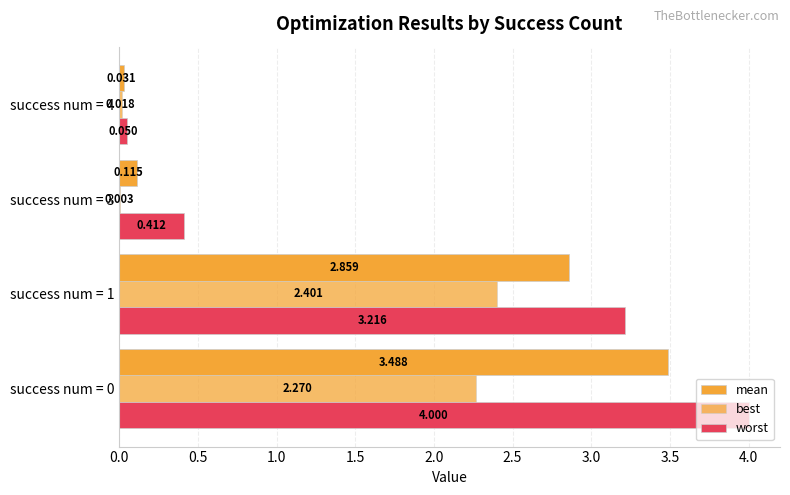

Which series has the largest range (max minus min)?

worst